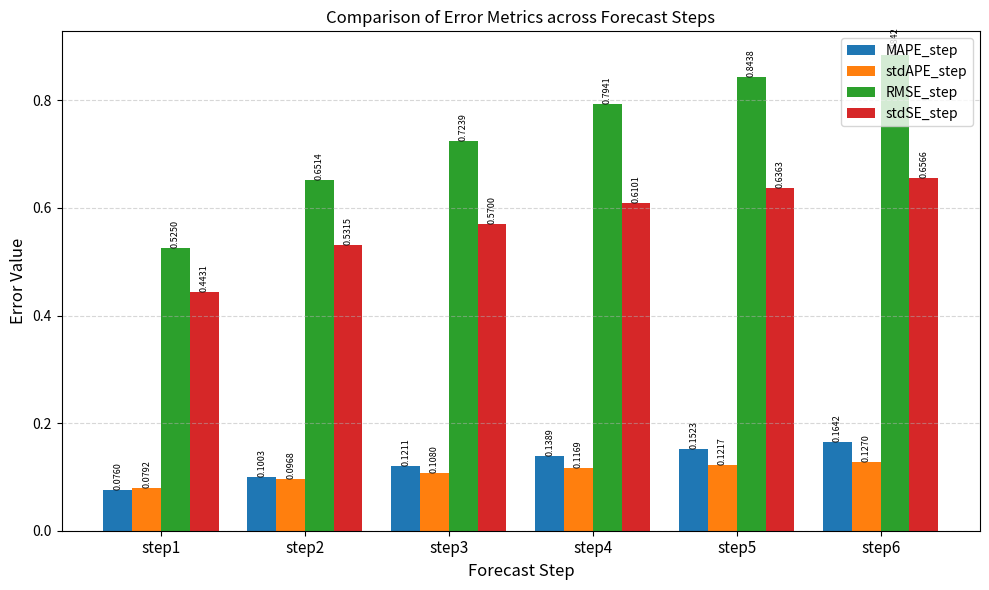

Which label corresponds to the smallest value in the chart?

step1